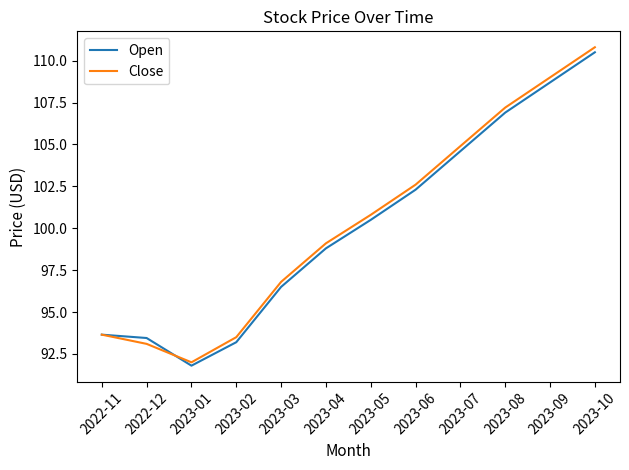

What is the minimum value shown in the chart?

91.8